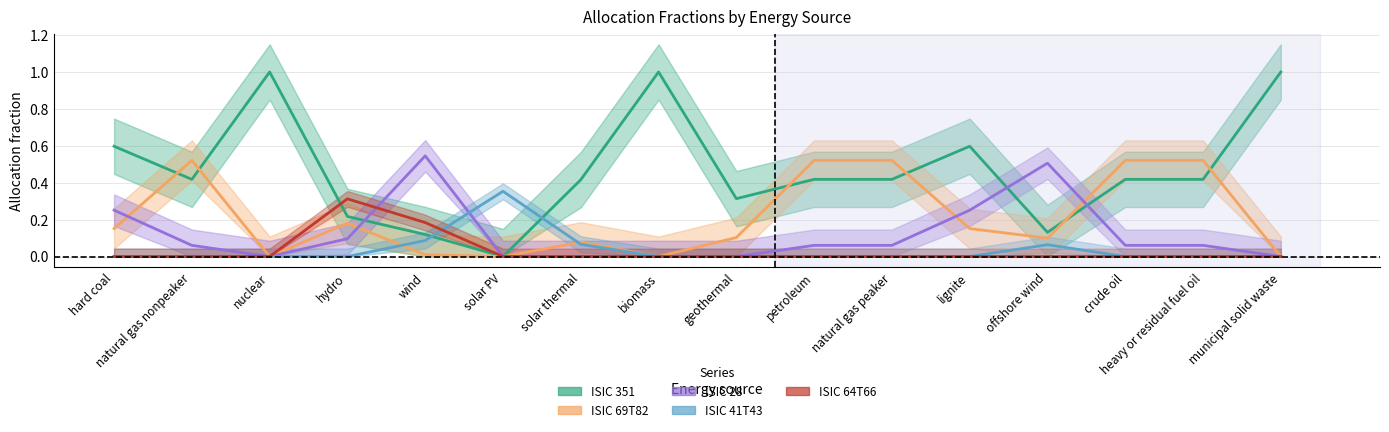

True or false: ISIC 41T43 has more than 0 points higher than both neighbors.

True